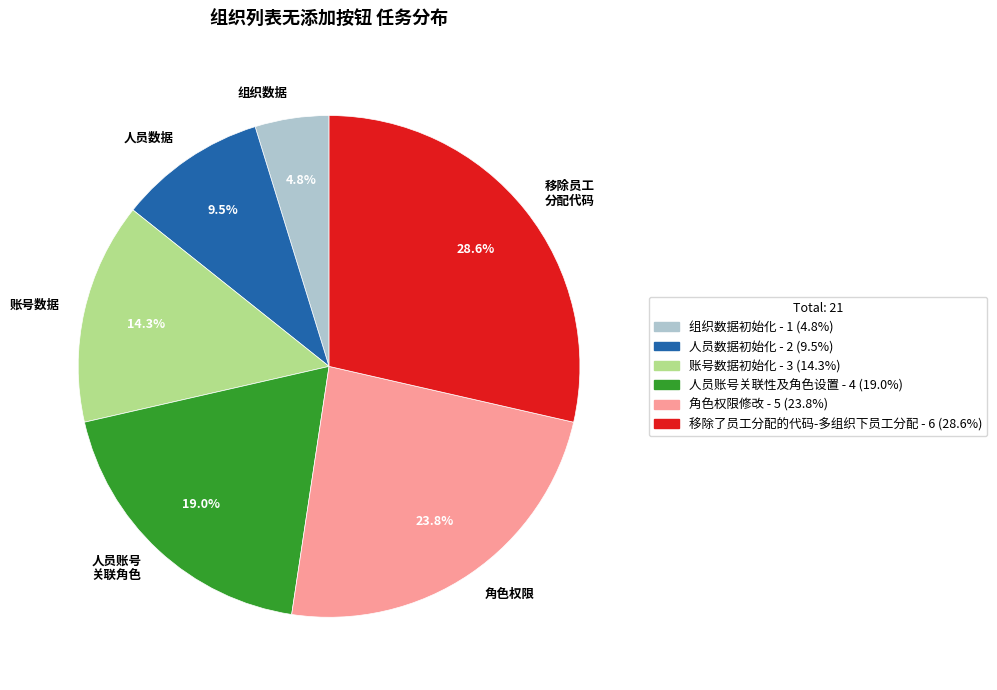

Rank the categories by value from highest to lowest.

移除了员工分配的代码-多组织下员工分配, 角色权限修改, 人员账号关联性及角色设置, 账号数据初始化, 人员数据初始化, 组织数据初始化